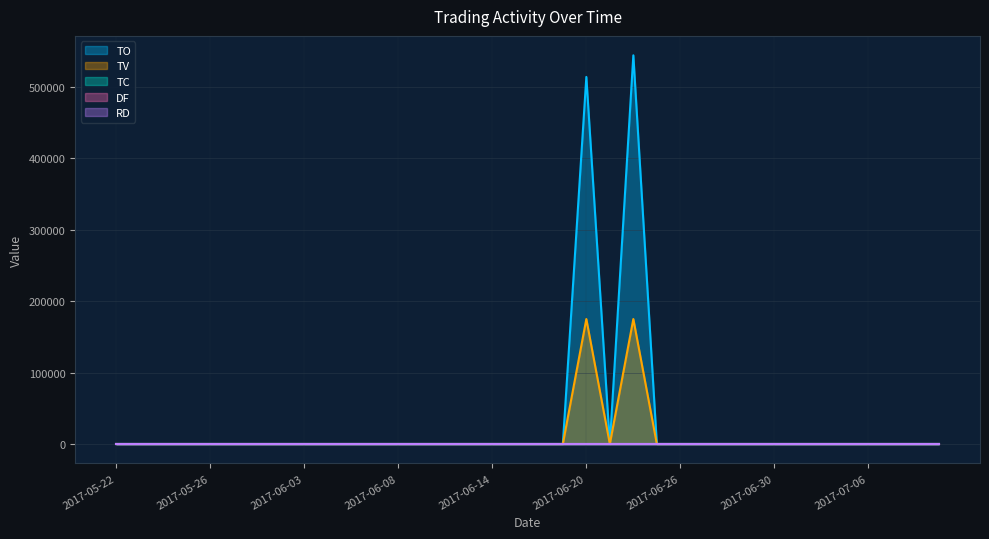

What is the label of the 31st point from the left?

2017-07-04